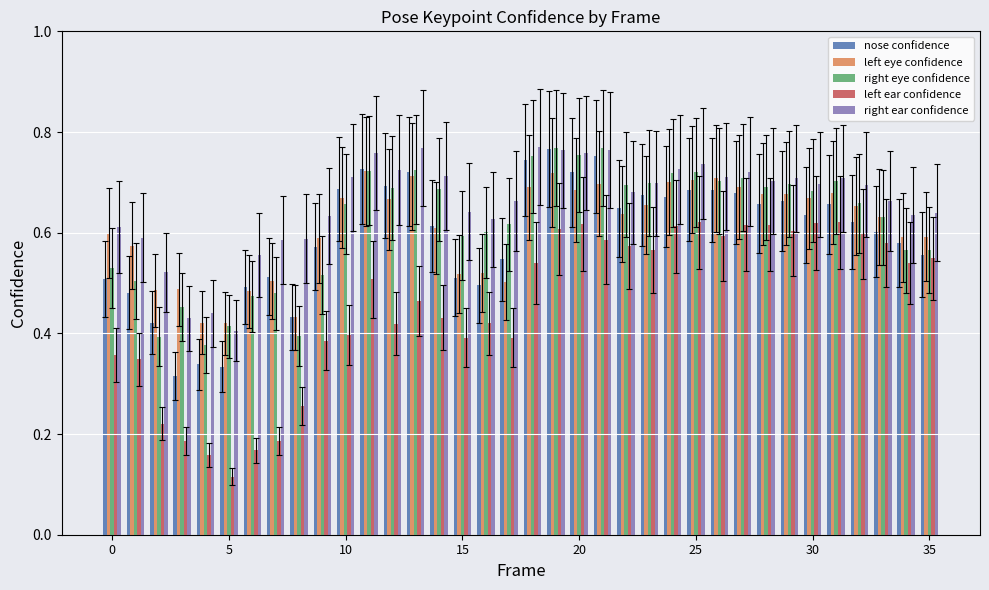

What is the sum of all nose confidence values?

21.4